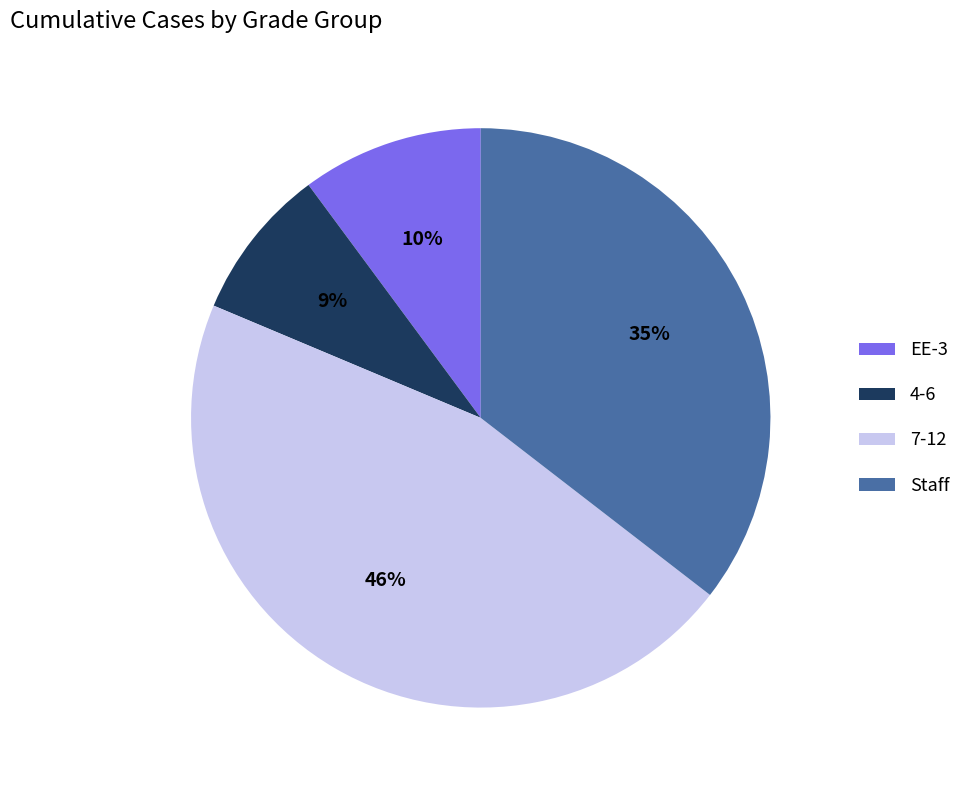

Is there any slice that represents more than half of the pie?

No